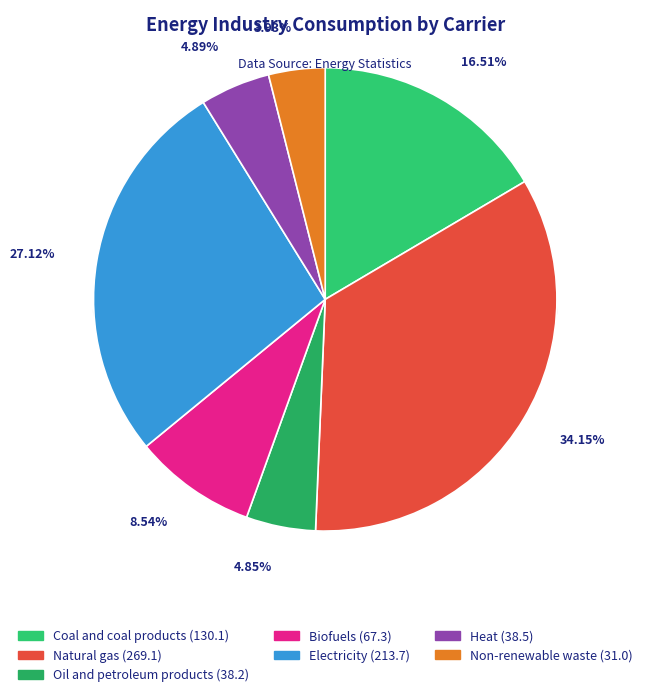

Do Non-renewable waste and Natural gas together represent more than half of the pie?

No